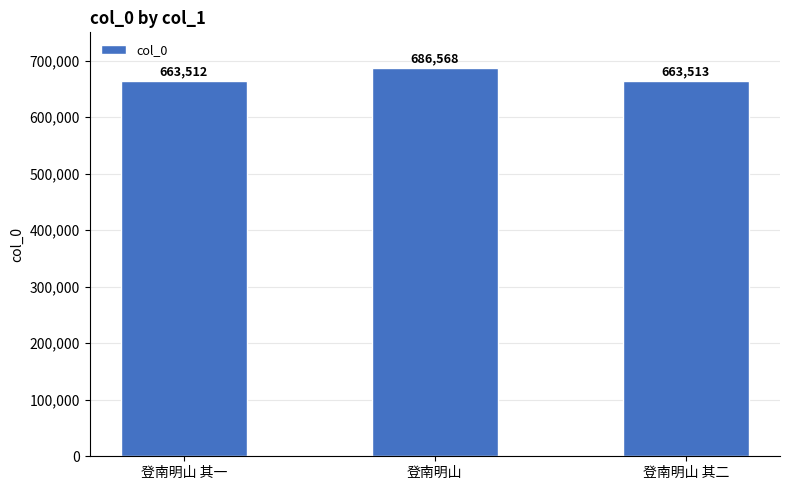

What is the change in value from 登南明山 to 登南明山 其二?

-23055